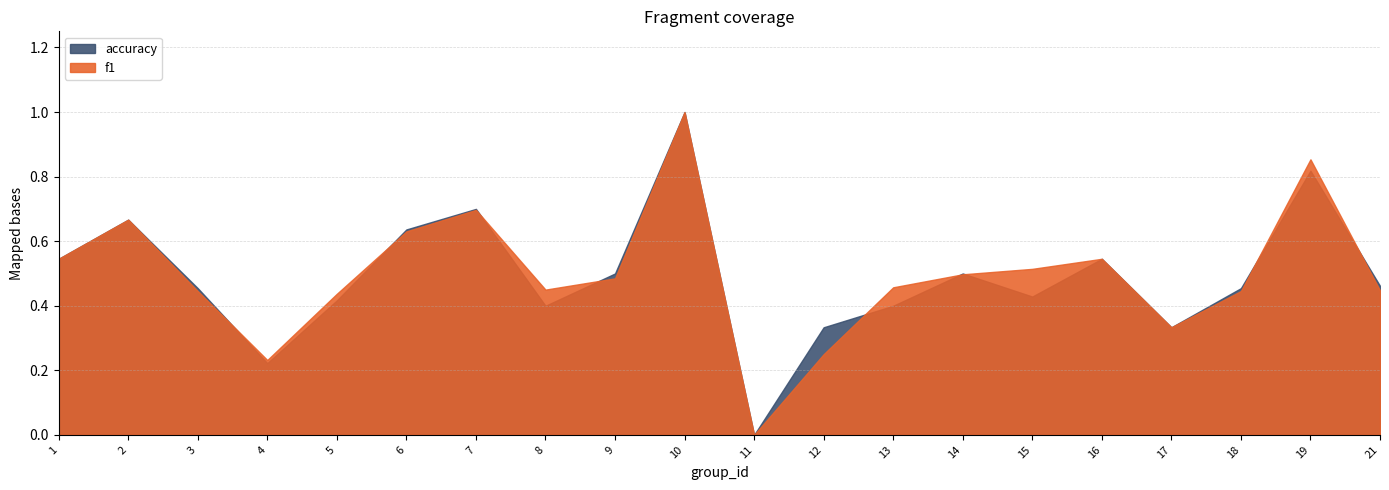

At how many categories does at least one series exceed 0?

19